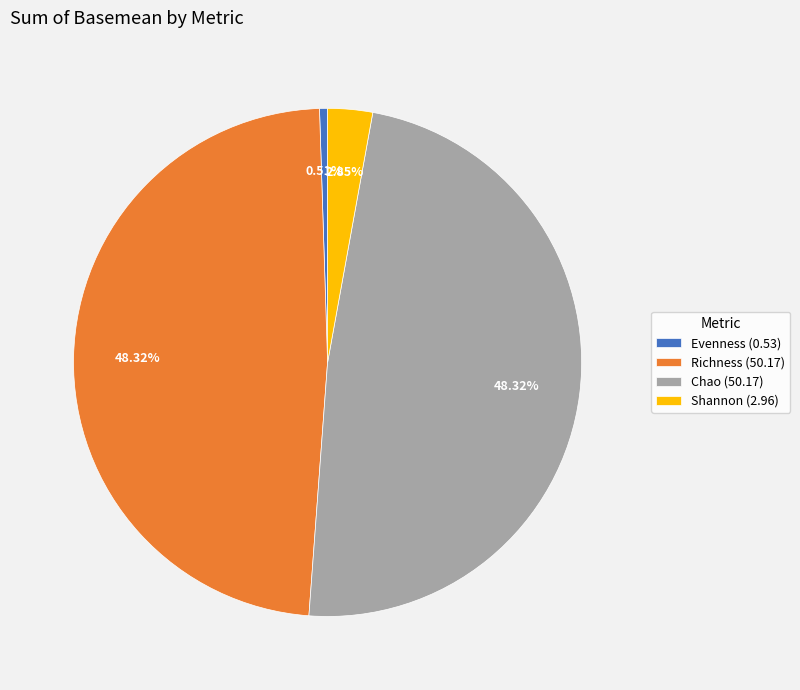

Is Evenness the majority of the pie?

No